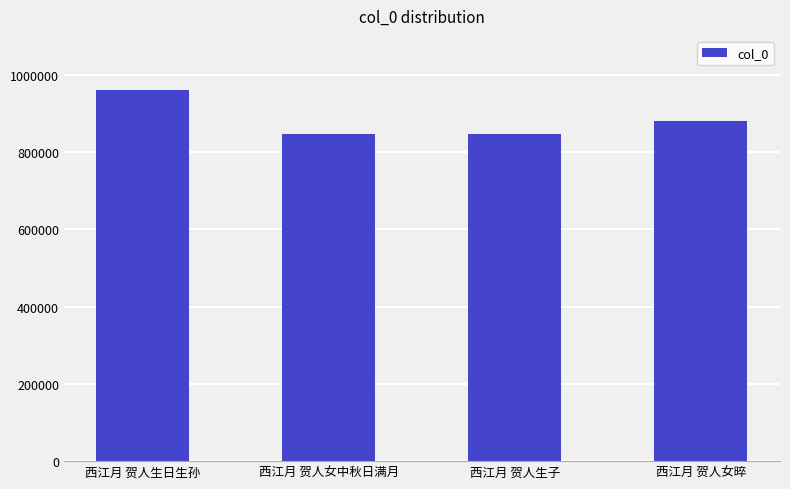

Does the chart contain stacked bars?

No